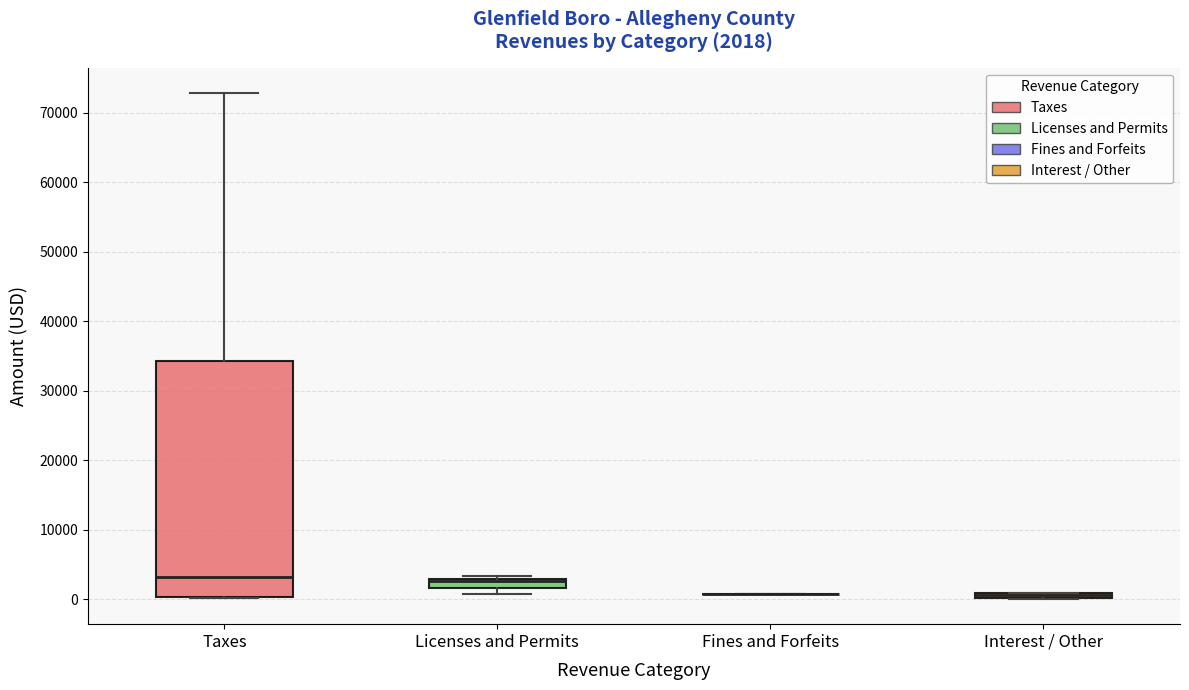

Comparing the boxes themselves (not the whiskers), which one is the tallest?

Taxes